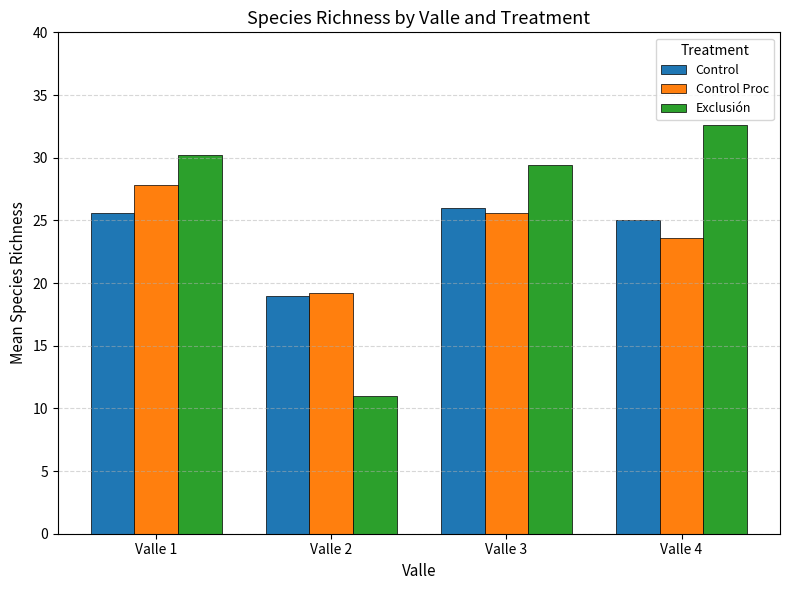

Reading right to left, transcribe all the data shown in this chart.

Control: 25.0	26.0	19.0	25.6
Control Proc: 23.6	25.6	19.2	27.8
Exclusión: 32.6	29.4	11.0	30.2